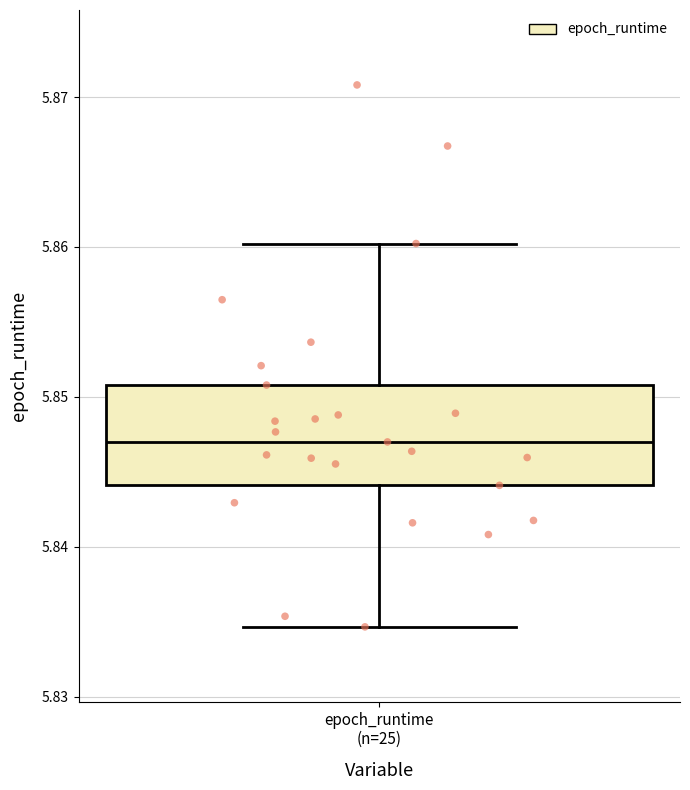

Transcribe this box plot: give where the median line is, the range the box spans, and where the two whiskers end, as read against the y-axis. The values are not printed on the chart, so give them approximately, as read against the axis.

median 5.847, box 5.844 to 5.851, whiskers 5.835 to 5.860